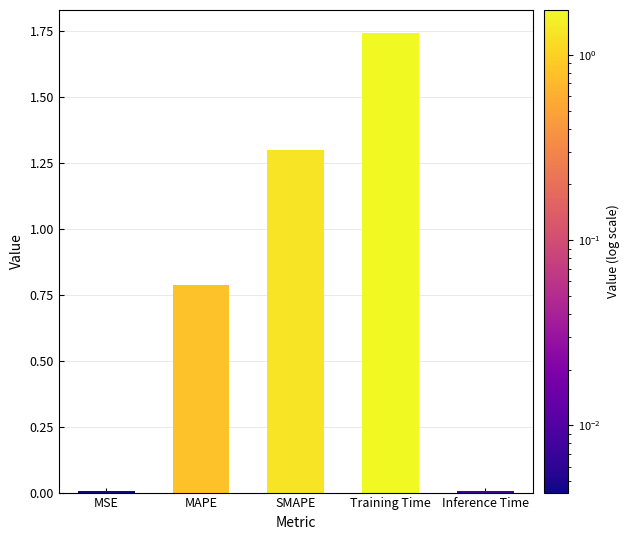

List the labels in order of value, largest first.

Training Time, SMAPE, MAPE, Inference Time, MSE